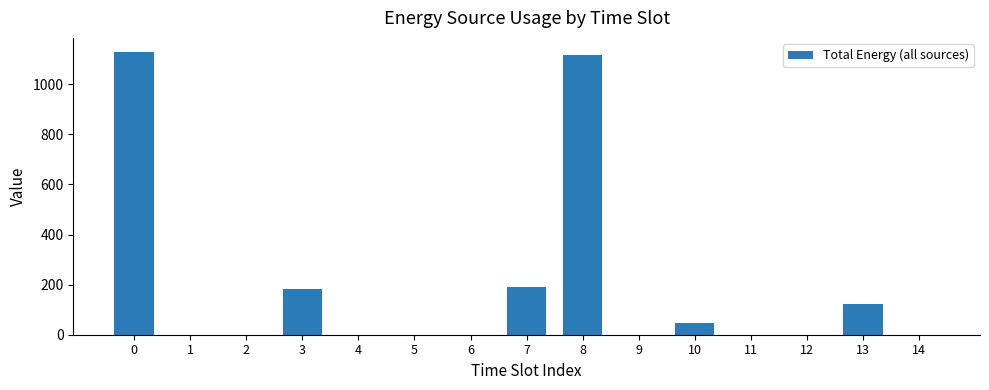

What is the sum of the values at 6 and 3?

182